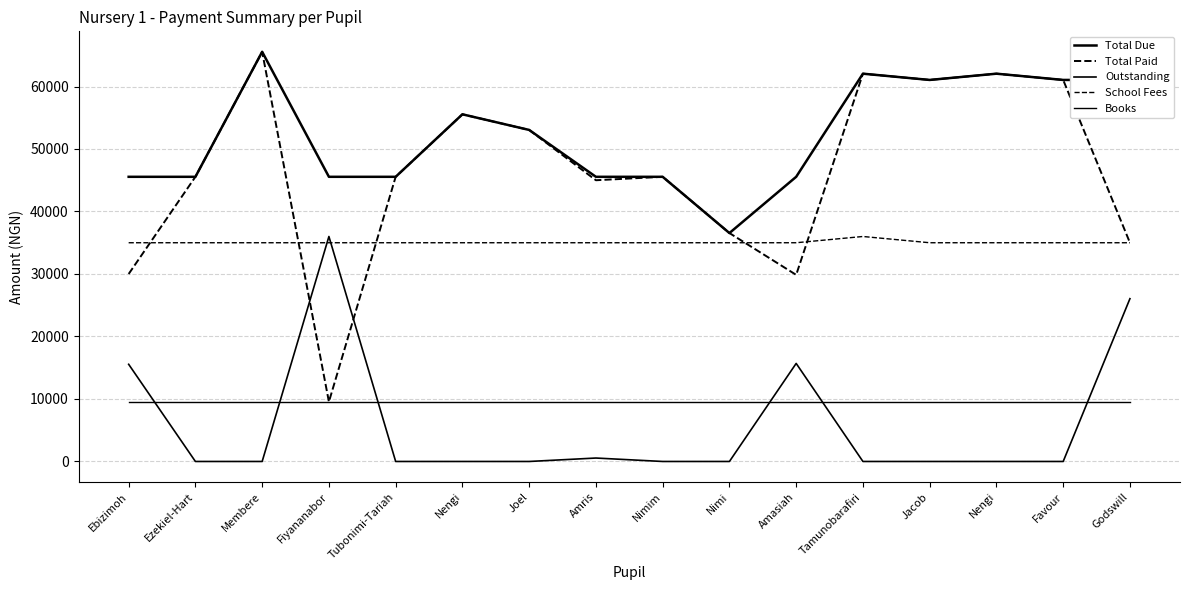

Does the chart have visible grid lines?

Yes